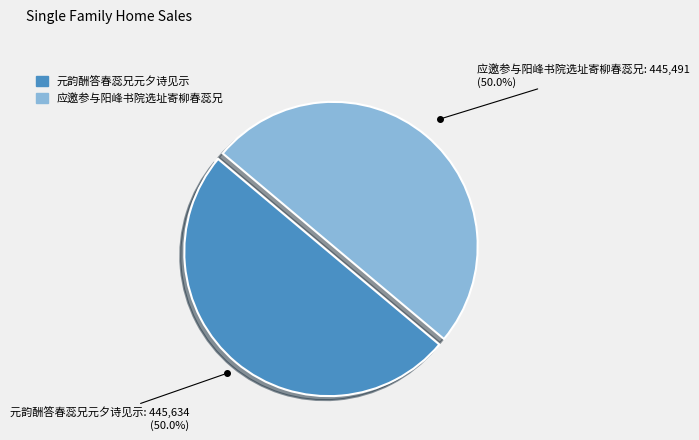

Do 元韵酬答春蕊兄元夕诗见示 and 应邀参与阳峰书院选址寄柳春蕊兄 together represent more than half of the pie?

Yes